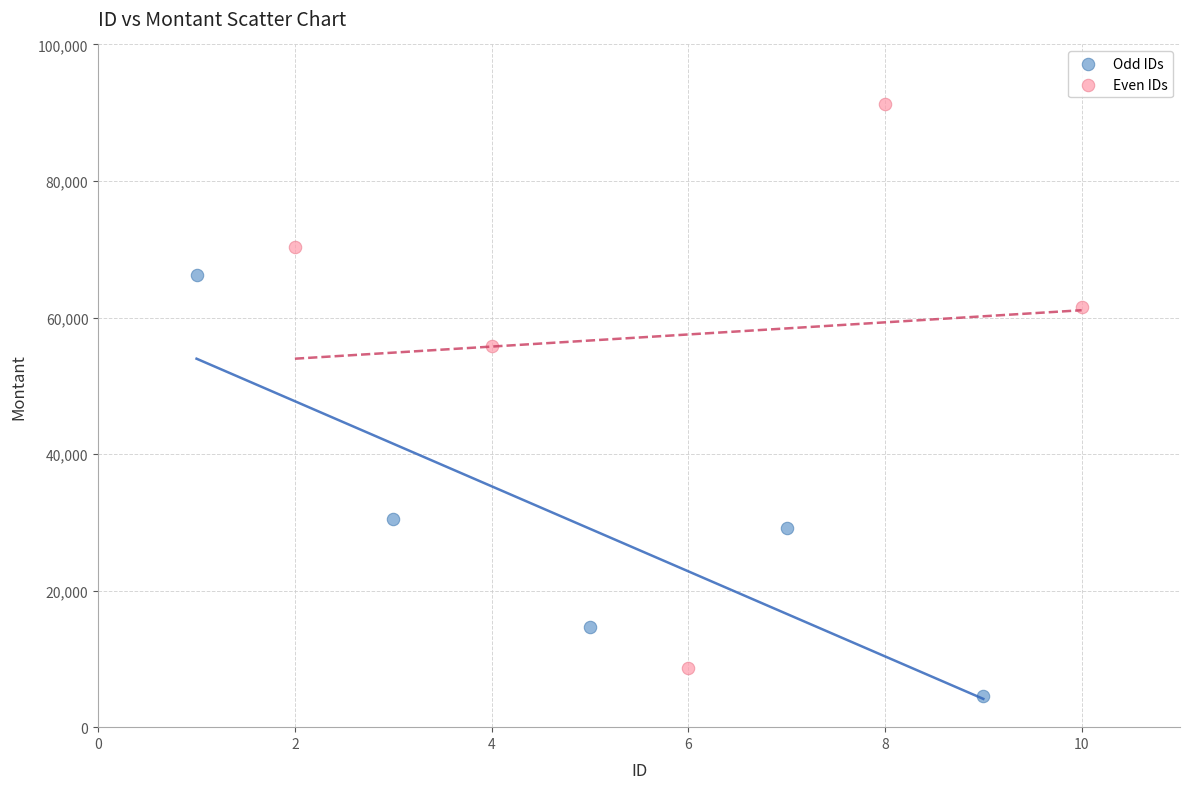

Which series has the largest Y range (max minus min)?

Even IDs